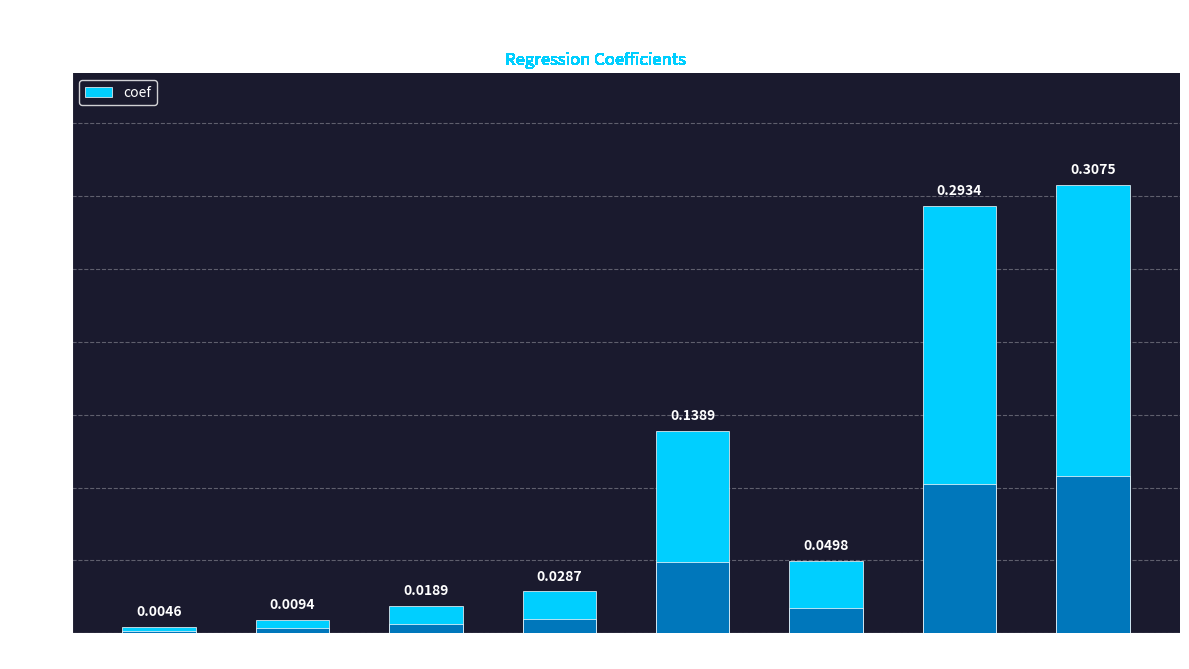

Reading left to right, list all the values displayed in this chart.

0.0	0.0	0.0	0.0	0.1	0.0	0.3	0.3